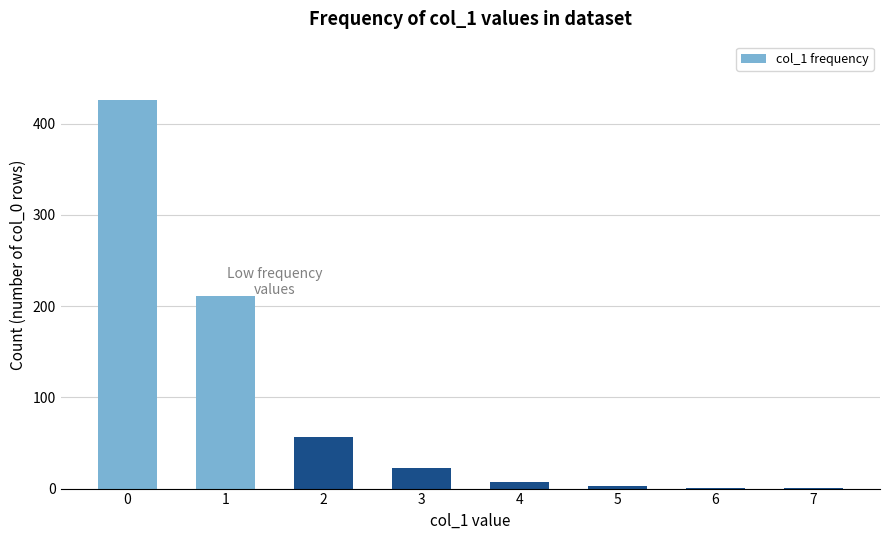

The value at 0 is 426. True or false?

True